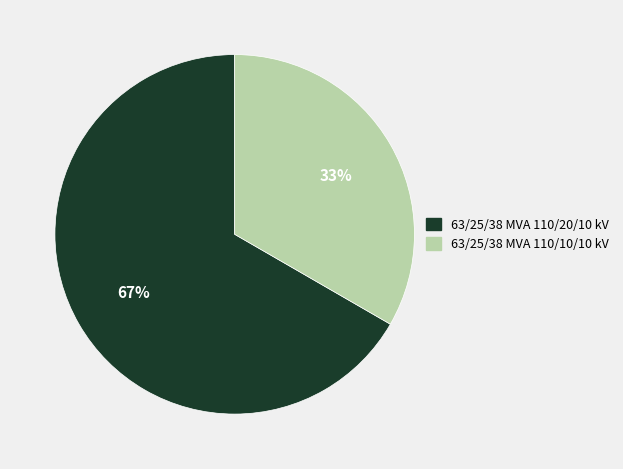

How many segments does this pie chart have?

2